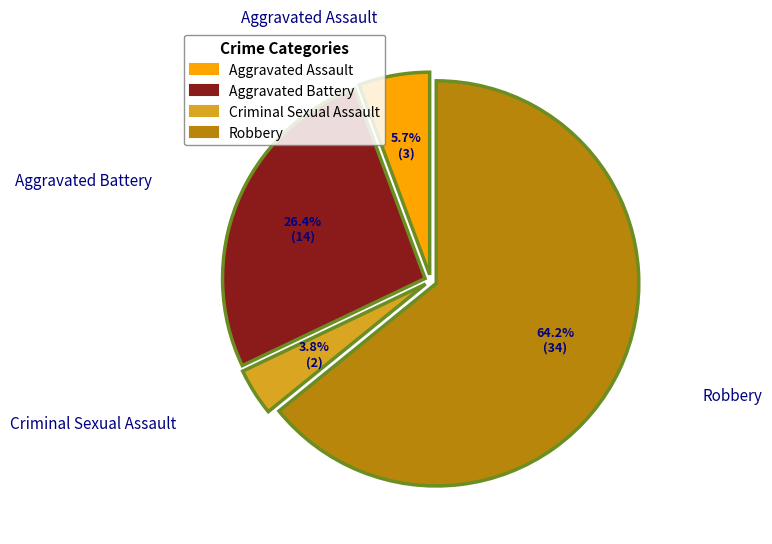

Which slice is the largest?

Robbery